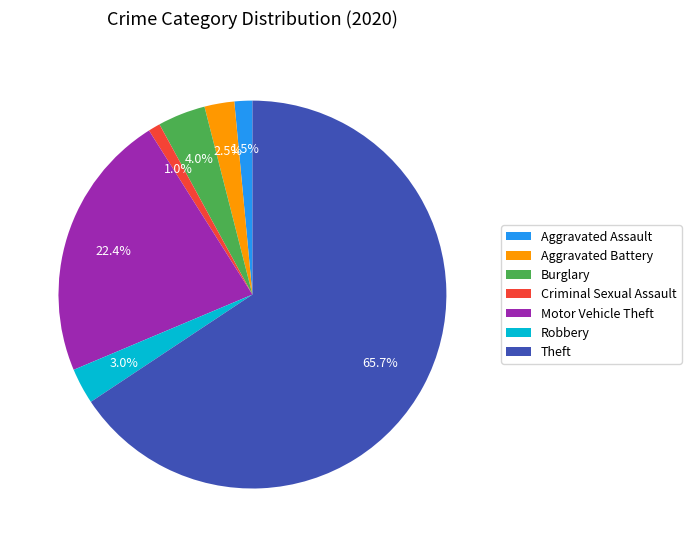

What is the ratio of the value at Aggravated Battery to the value at Criminal Sexual Assault?

2.5